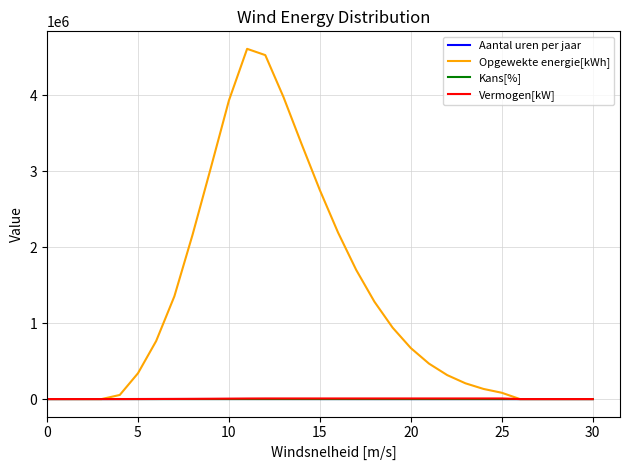

Which series has the widest spread of values?

Opgewekte energie[kWh]